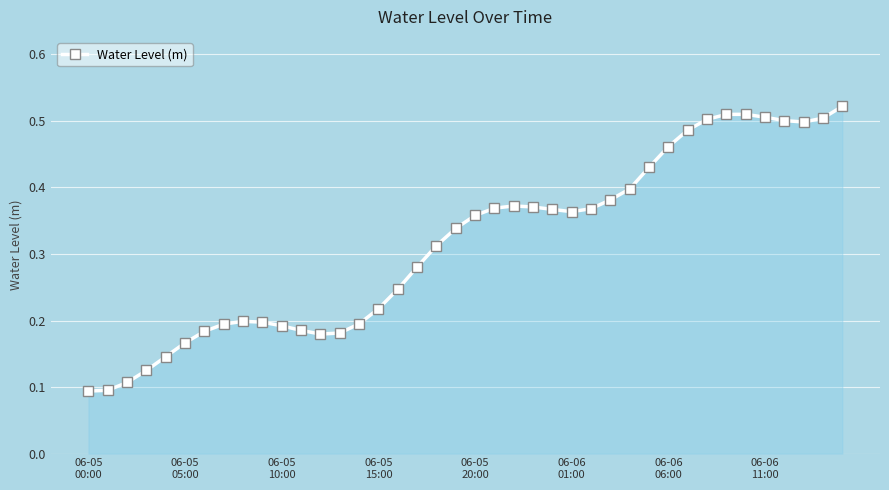

True or false: the data has more than 1 interior local peaks.

True